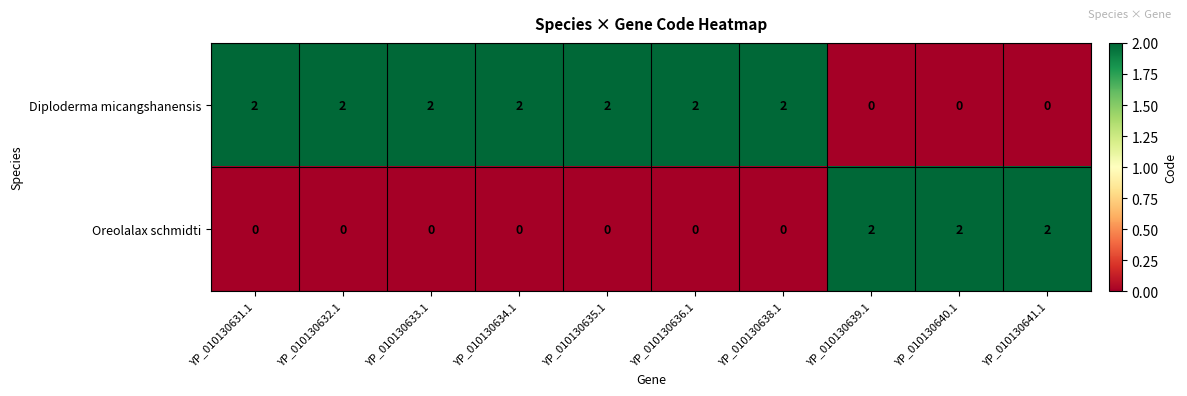

At how many categories does at least one series exceed 0?

10